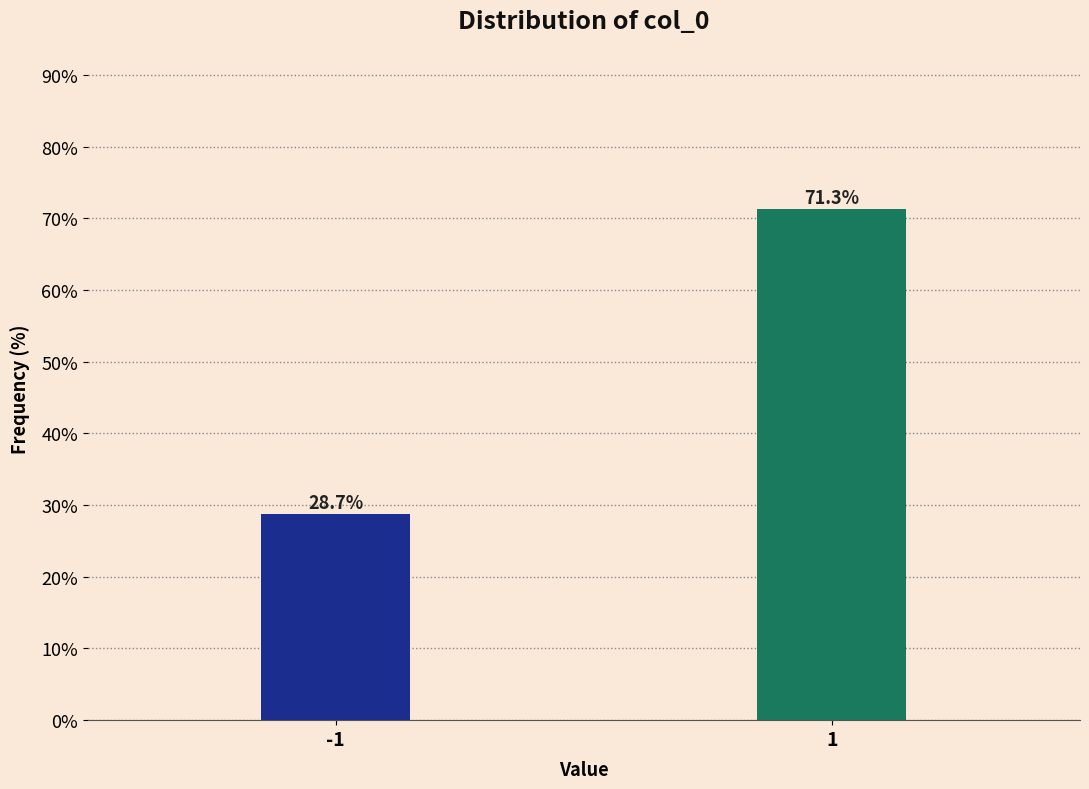

Reading left to right, what are all the values shown in this chart?

28.7	71.3